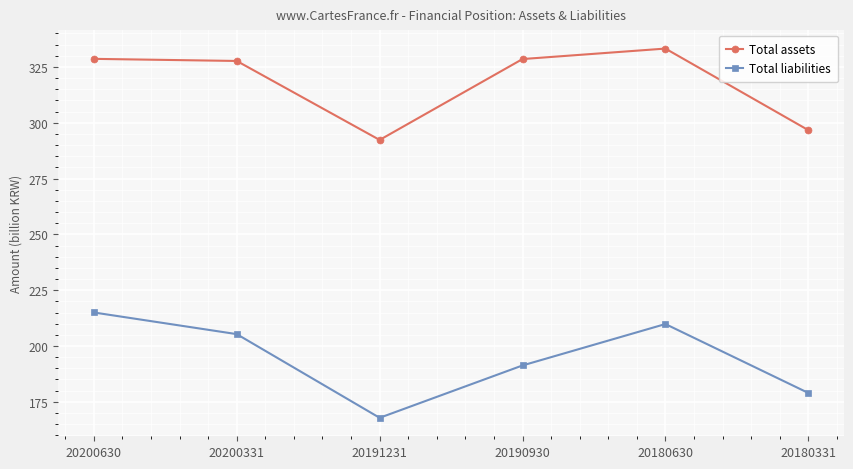

Between 20191231 and 20180331, which series saw the biggest shift?

Total liabilities